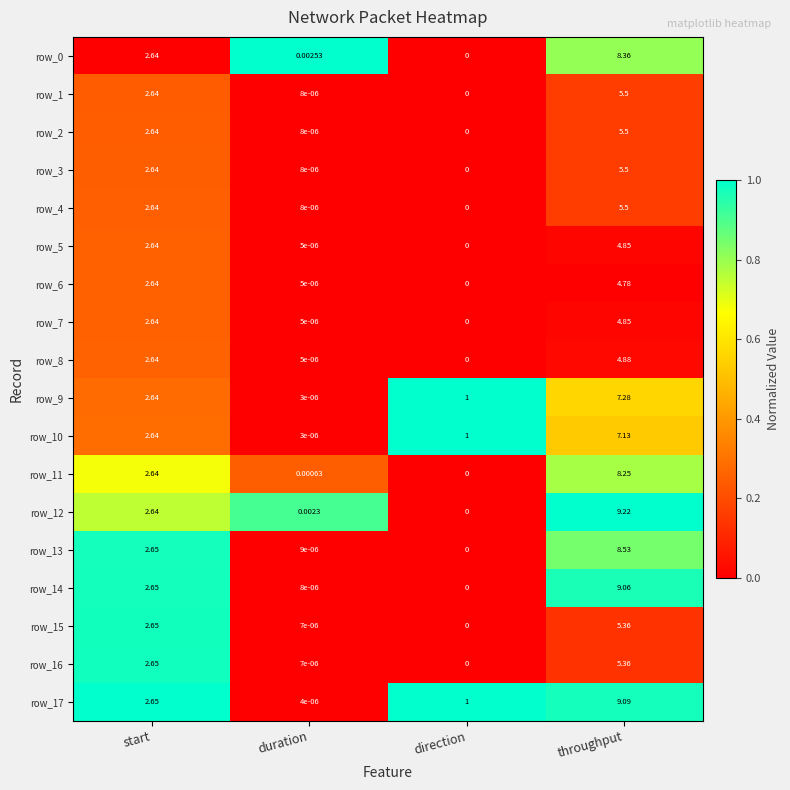

Rank the categories by row_13 value from highest to lowest.

throughput, start, duration, direction